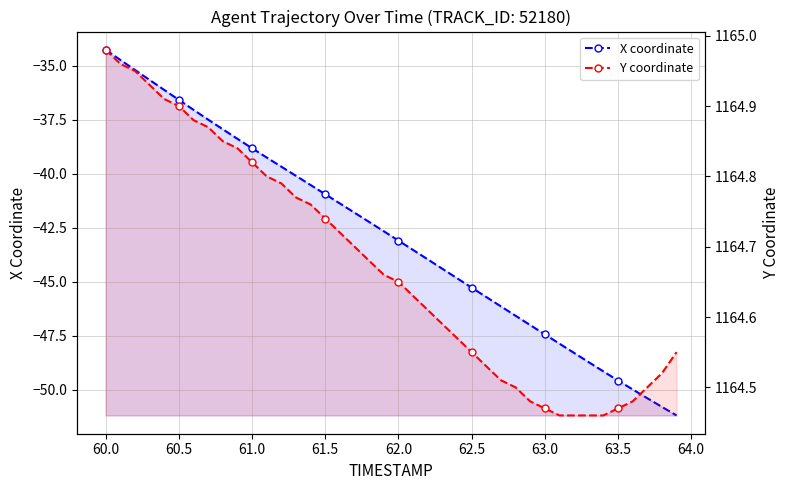

Which series has the largest range (max minus min)?

X coordinate